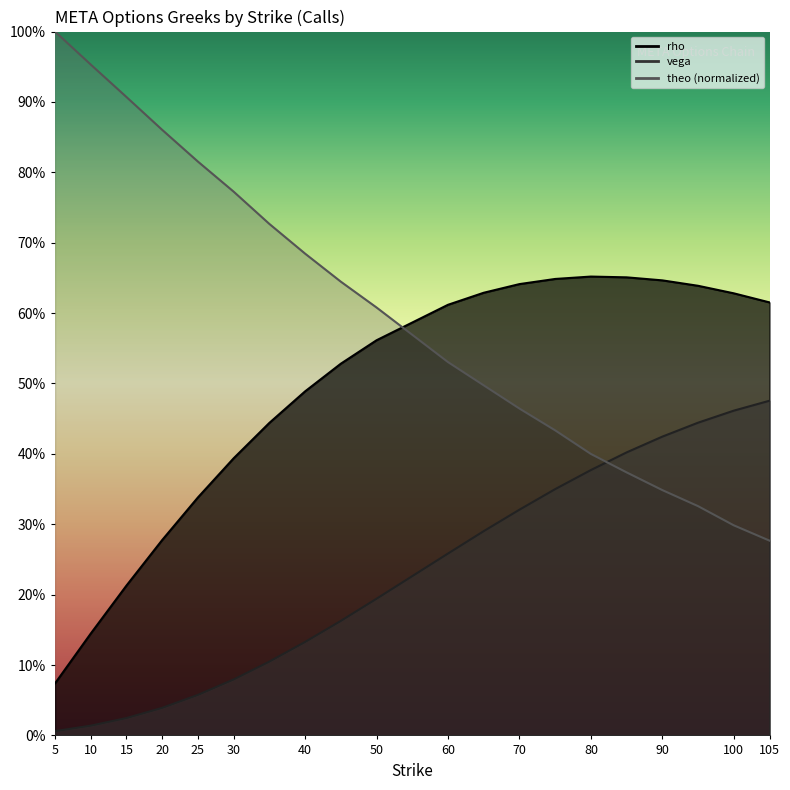

What is the maximum value for vega?

0.5